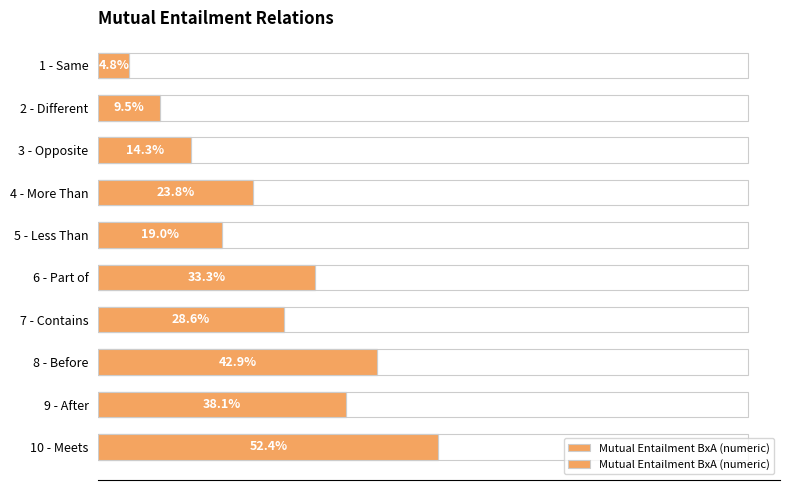

How many bars are there in total?

10